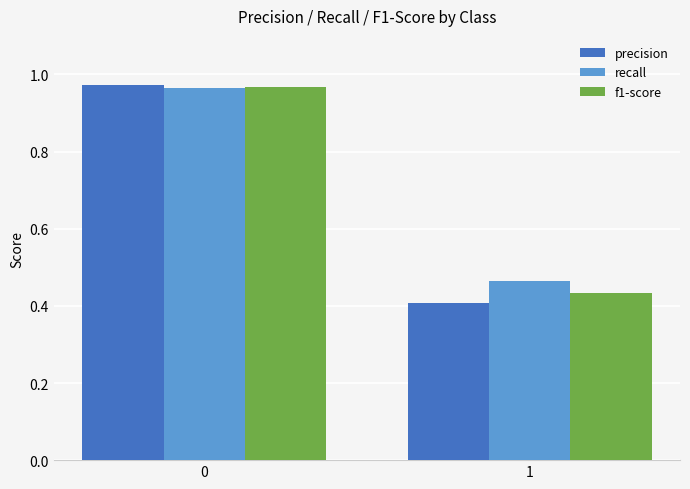

List the labels in order of f1-score value, smallest first.

1, 0